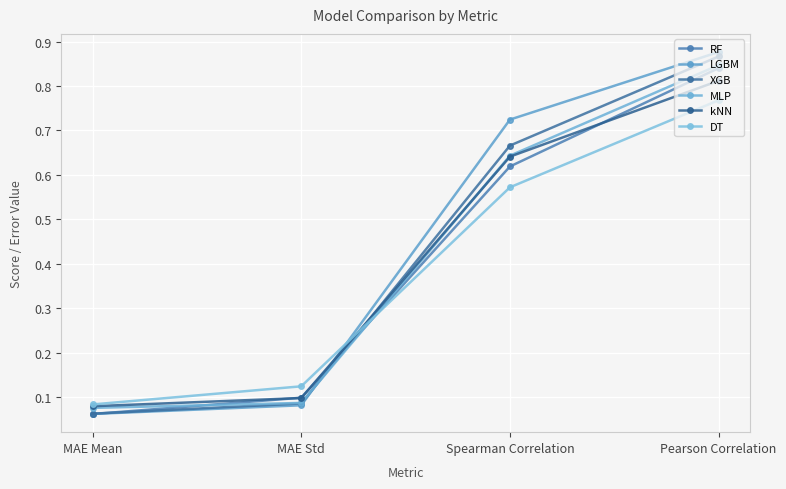

What is the difference between the MLP values at Pearson Correlation and Spearman Correlation?

0.2